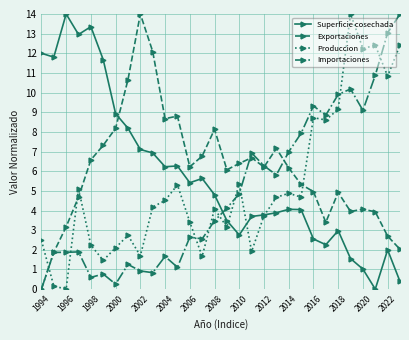

What is the highest value of the Importaciones series?

14.0